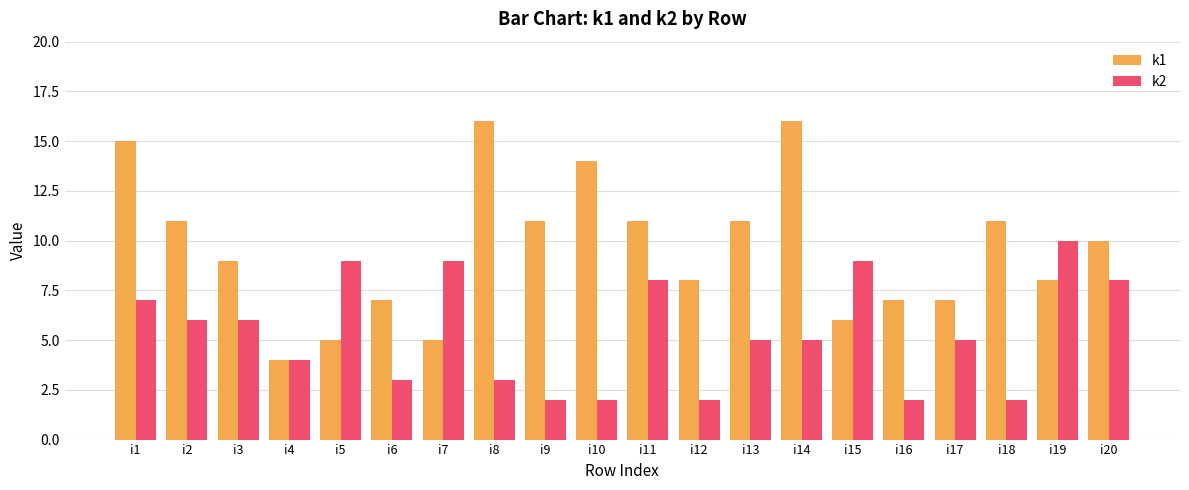

Between i4 and i13, which series saw the biggest shift?

k1